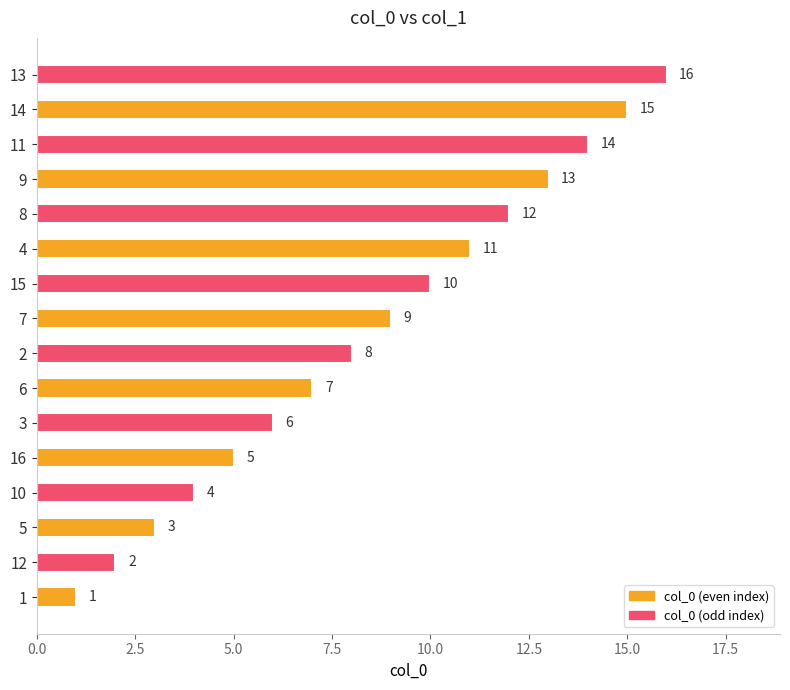

What is the greatest value displayed?

16